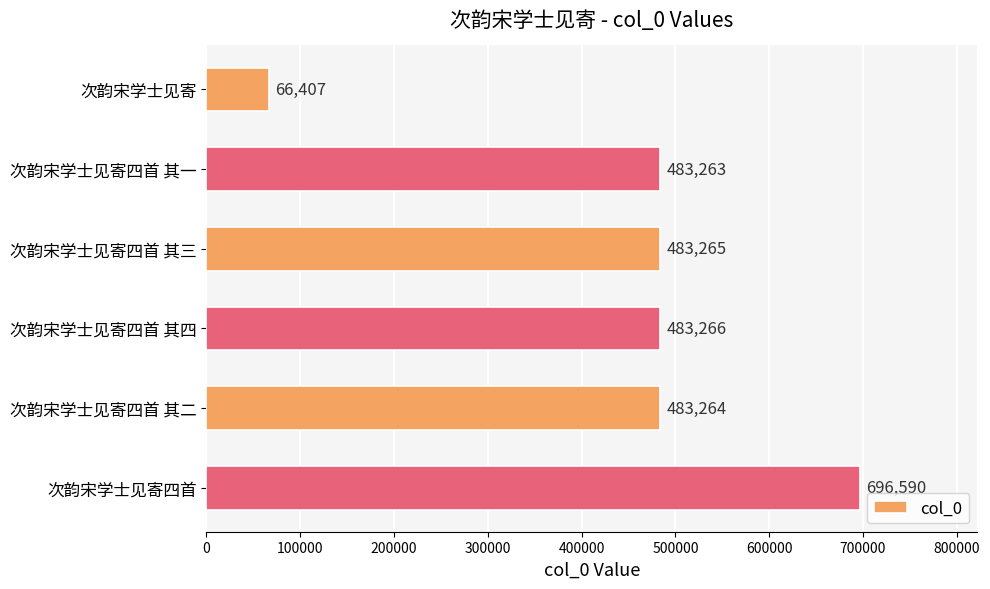

What is the label of the 3rd bar from the bottom?

次韵宋学士见寄四首 其四